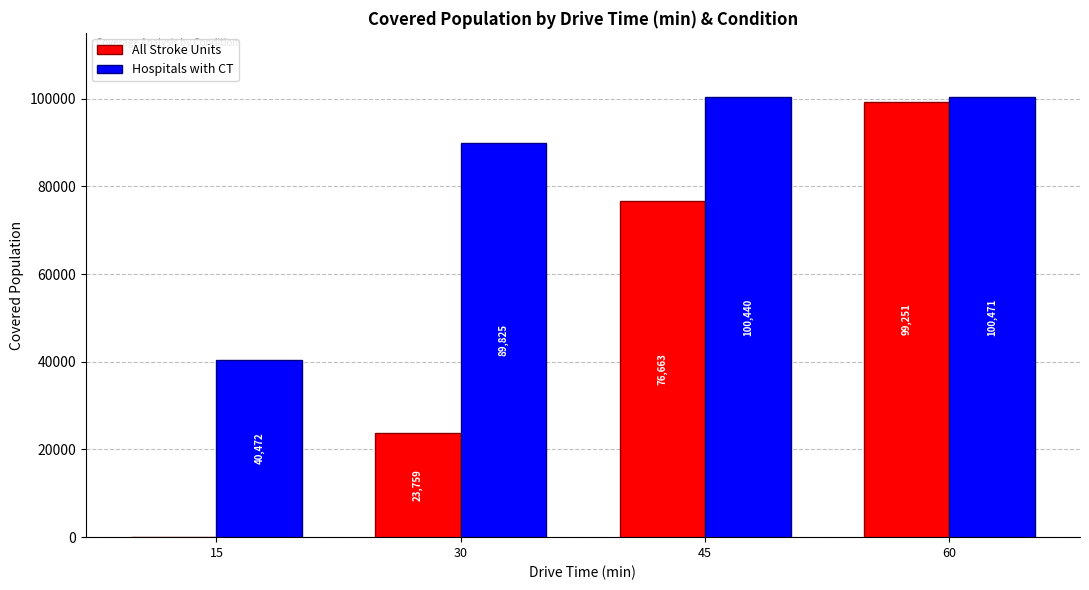

Reading left to right, list all the values displayed in this chart.

All Stroke Units: 15=0	30=23759	45=76663	60=99251
Hospitals with CT: 15=40472	30=89825	45=100440	60=100471